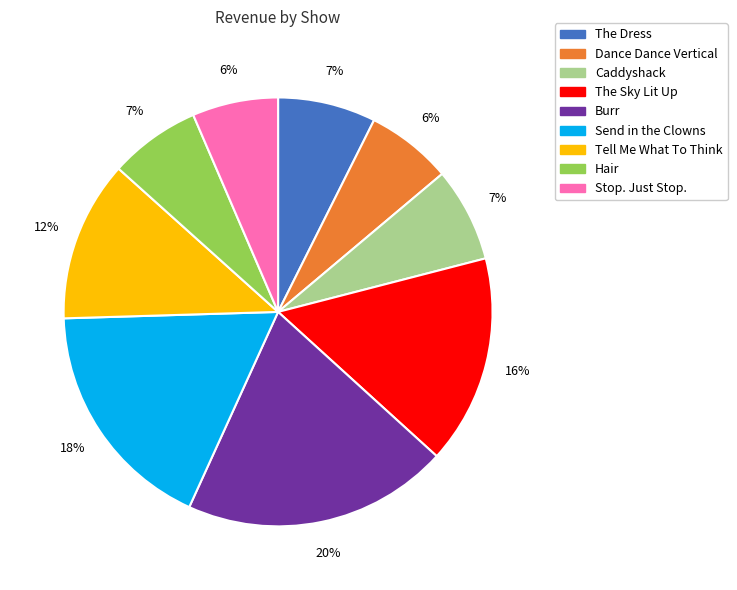

How many segments does this pie chart have?

9